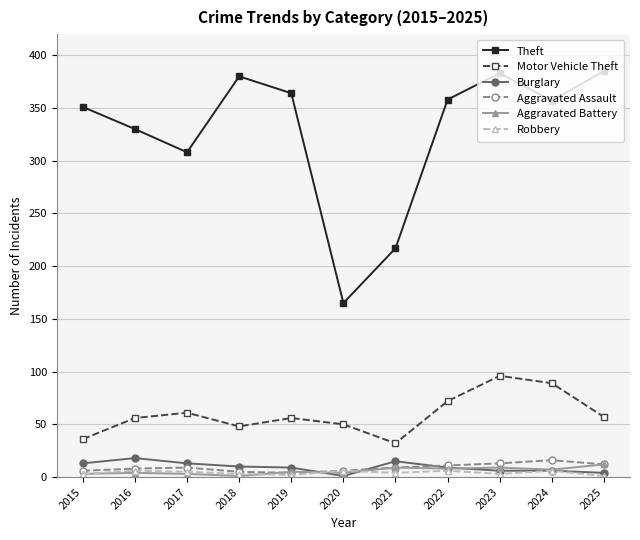

Which series has the largest total across all categories?

Theft